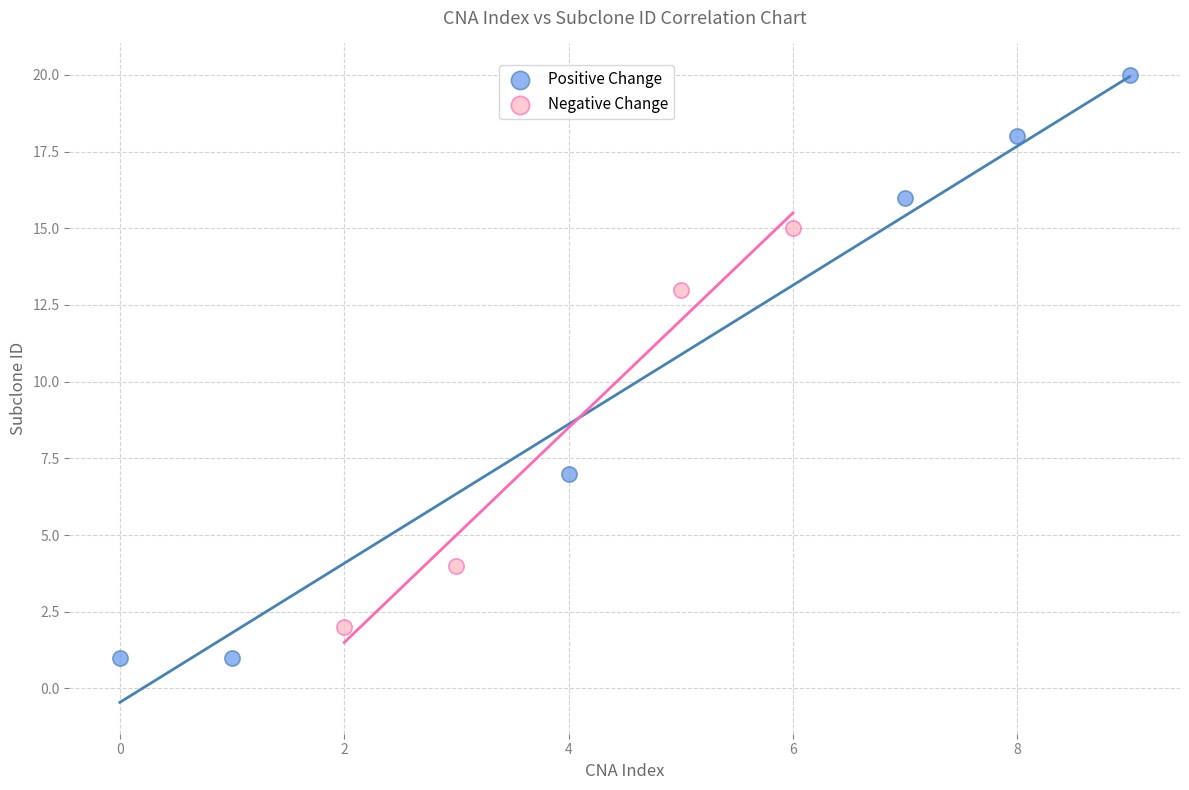

Which series contains the lowest Y value?

Positive Change